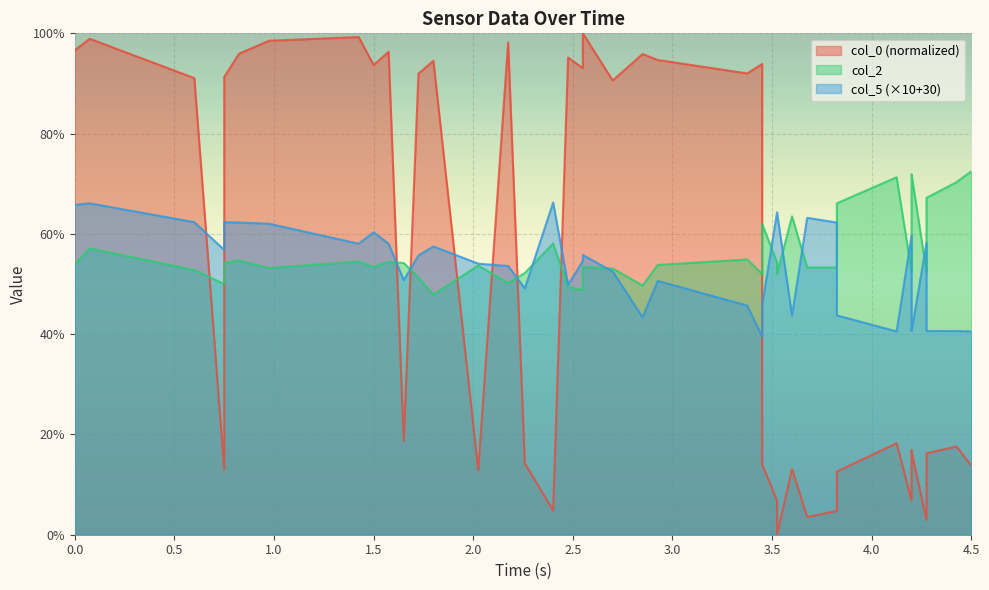

What is the average value of the col_0 series?

53.2